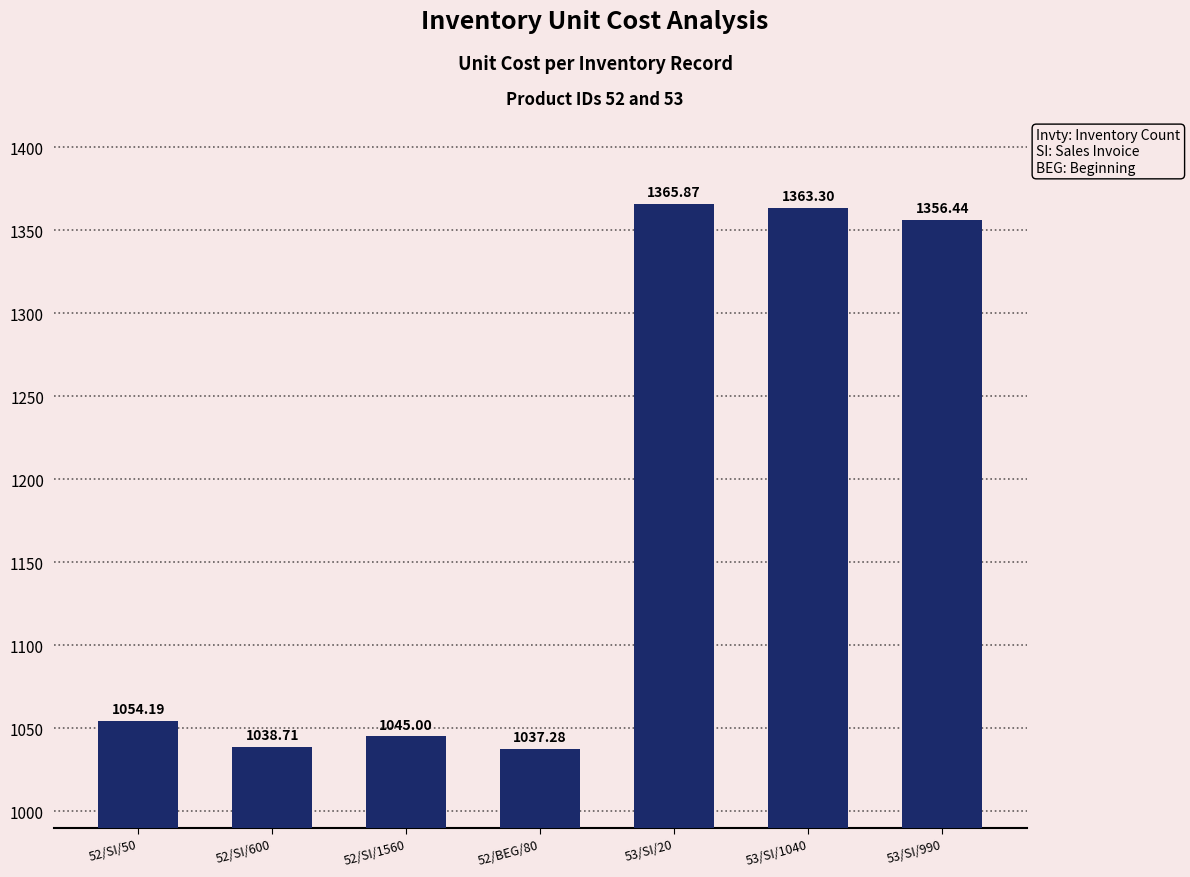

Is it true that the value at 53/SI/20 is 1365.9?

True